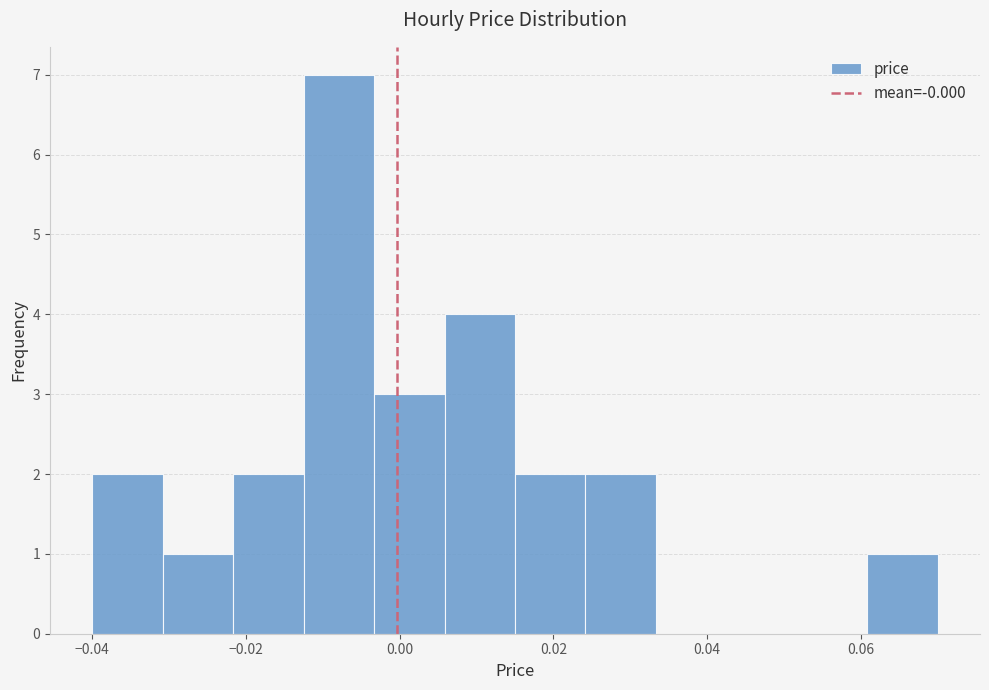

How tall is the bar that spans -0.040 to -0.030 on the x-axis? Neither the bar edges nor the heights are printed on the chart, so give them approximately, as read against the axes.

2